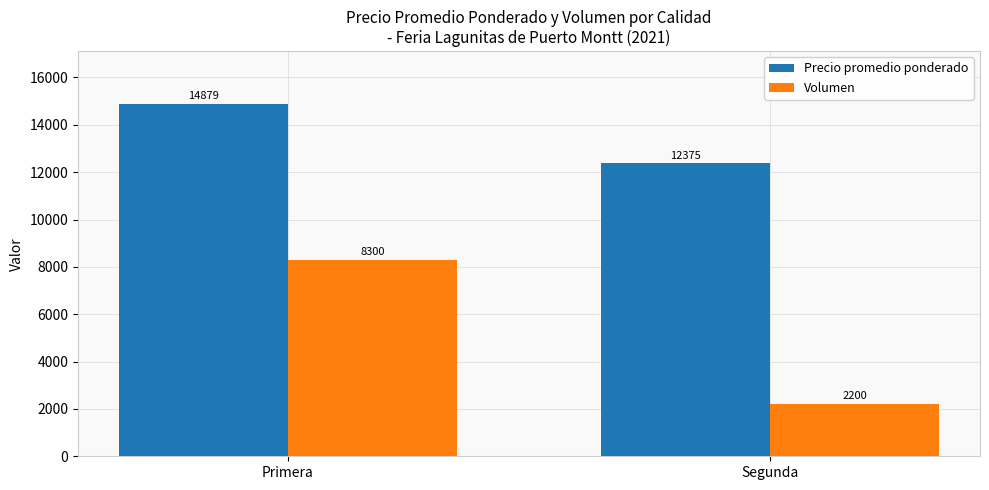

What are all the series names shown in the legend?

Precio promedio ponderado, Volumen